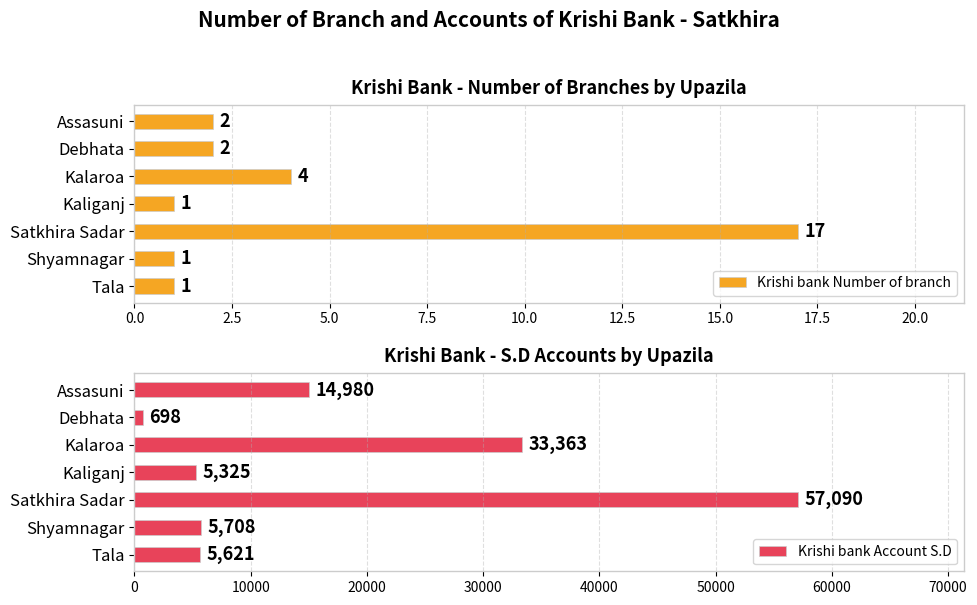

How many series are shown in this chart?

2